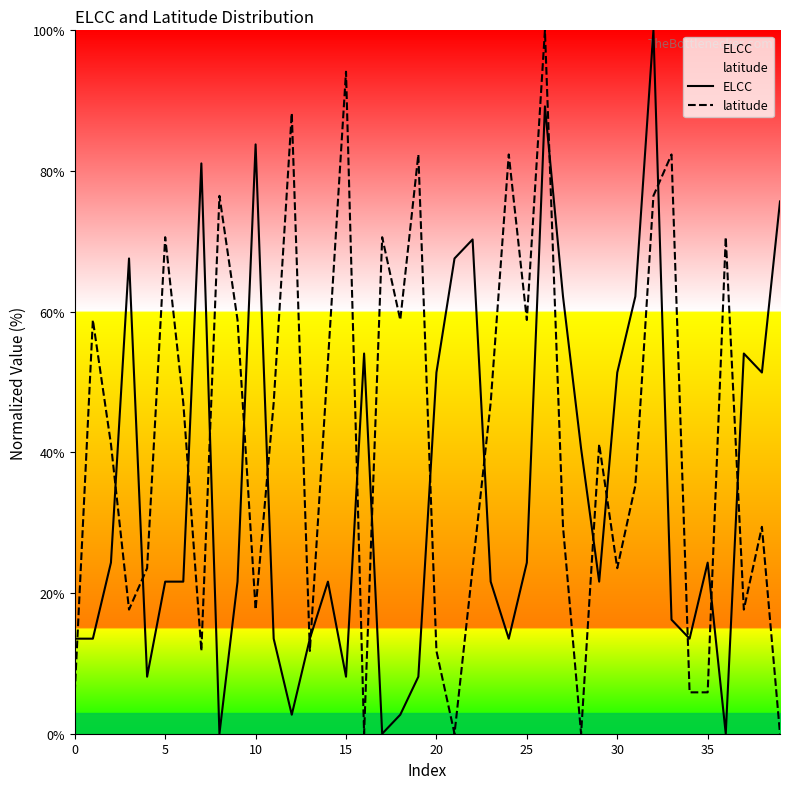

True or false: latitude and ELCC intersect in this chart.

True